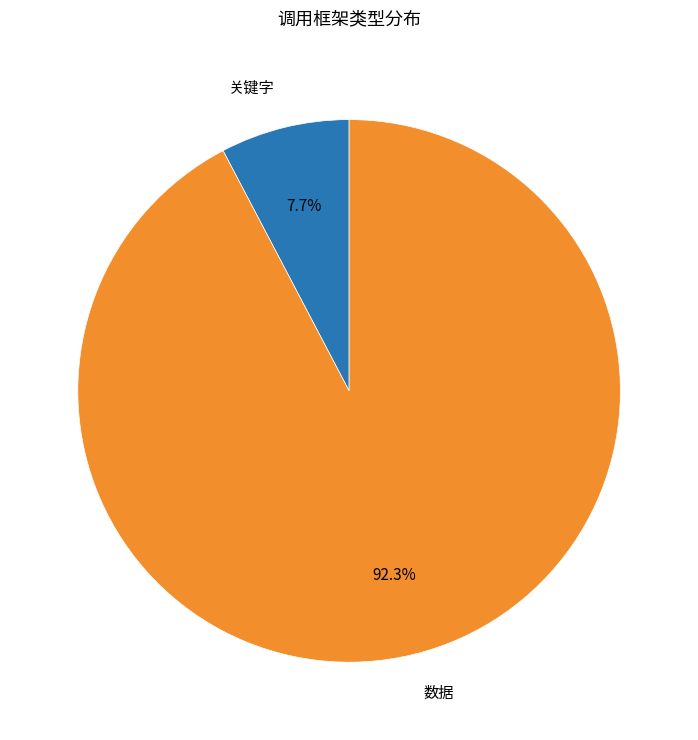

Do 关键字 and 数据 together represent more than half of the pie?

Yes